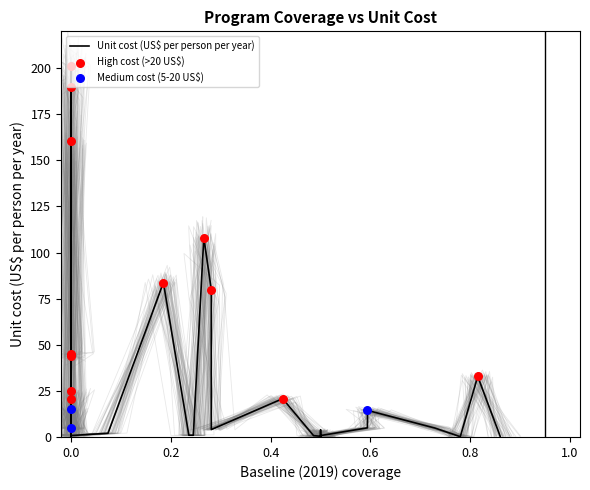

At how many categories does at least one series exceed 116?

3